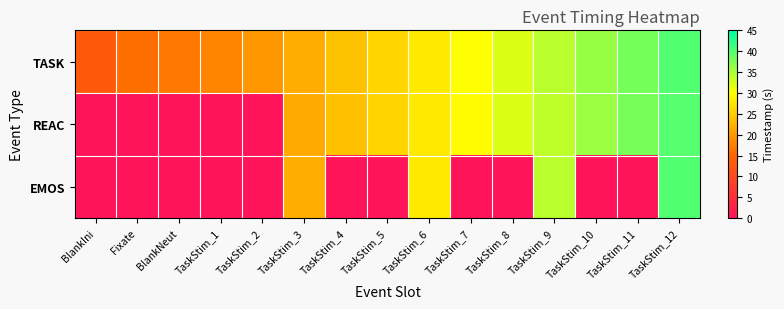

Reading left to right, what are all the values shown in this chart?

TASK: BlankIni=12.9	Fixate=15.9	BlankNeut=16.9	TaskStim_1=17.9	TaskStim_2=20.0	TaskStim_3=22.0	TaskStim_4=24.0	TaskStim_5=26.0	TaskStim_6=28.0	TaskStim_7=30.1	TaskStim_8=32.1	TaskStim_9=34.1	TaskStim_10=36.1	TaskStim_11=38.1	TaskStim_12=40.1
REAC: BlankIni=0.0	Fixate=0.0	BlankNeut=0.0	TaskStim_1=0.0	TaskStim_2=0.0	TaskStim_3=21.7	TaskStim_4=23.9	TaskStim_5=25.9	TaskStim_6=27.9	TaskStim_7=29.8	TaskStim_8=32.0	TaskStim_9=33.8	TaskStim_10=35.9	TaskStim_11=38.0	TaskStim_12=39.9
EMOS: BlankIni=0.0	Fixate=0.0	BlankNeut=0.0	TaskStim_1=0.0	TaskStim_2=0.0	TaskStim_3=22.0	TaskStim_4=0.0	TaskStim_5=0.0	TaskStim_6=28.0	TaskStim_7=0.0	TaskStim_8=0.0	TaskStim_9=34.1	TaskStim_10=0.0	TaskStim_11=0.0	TaskStim_12=40.1